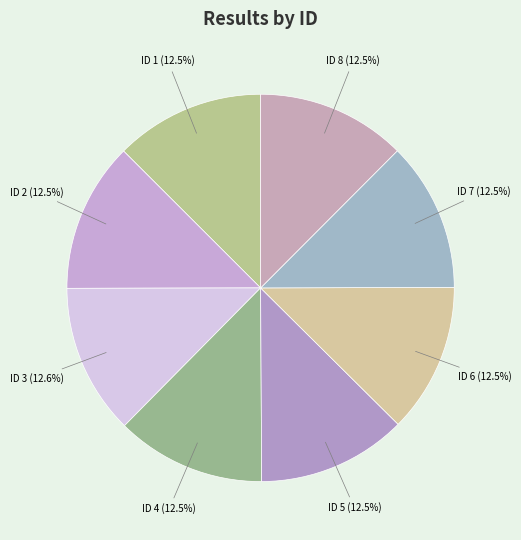

Does ID 2 (12.5%) represent more than half of the total?

No